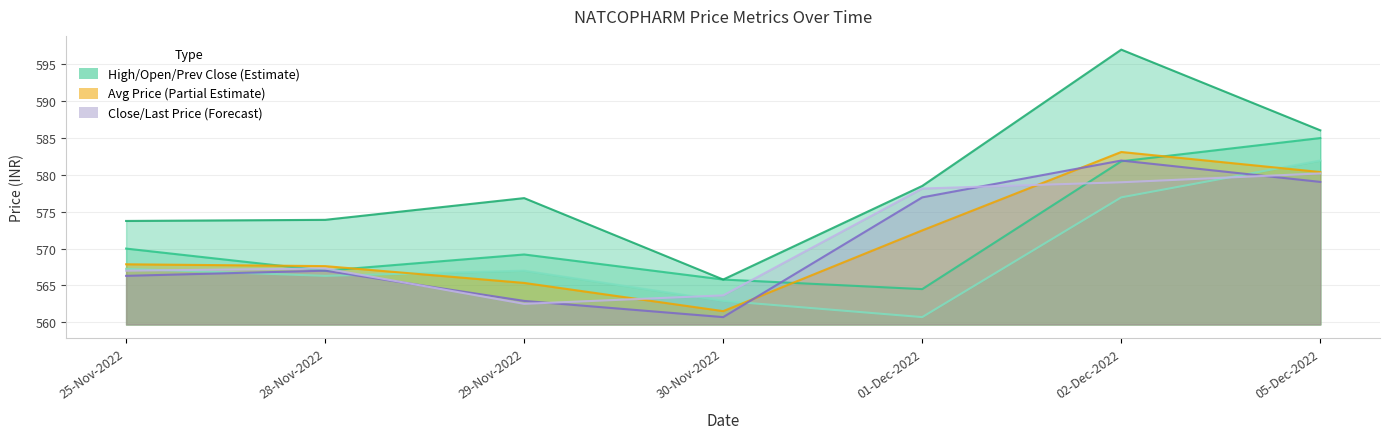

Reading right to left, what are all the values shown in this chart?

PREV_CLOSE: 582.0	577.0	560.7	562.9	567.0	566.3	567.2
OPEN_PRICE: 585.0	581.9	564.5	565.8	569.2	567.0	570.0
HIGH_PRICE: 586.0	597.0	578.5	565.8	576.9	573.9	573.8
LAST_PRICE: 580.2	579.0	578.1	563.6	562.5	567.3	567.0
CLOSE_PRICE: 579.0	582.0	577.0	560.7	562.9	567.0	566.3
AVG_PRICE: 580.4	583.1	572.5	561.5	565.3	567.6	567.9